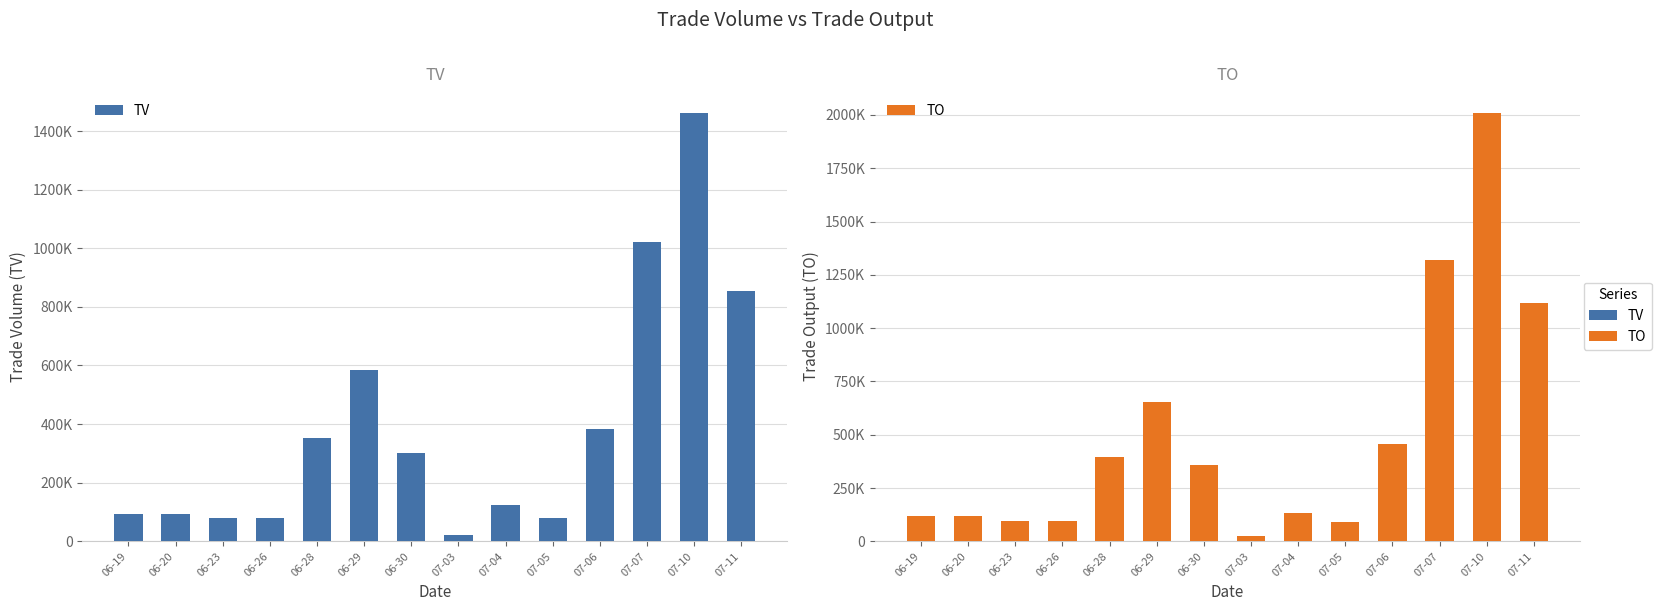

The value of TV at 06-19 is 92000. True or false?

True